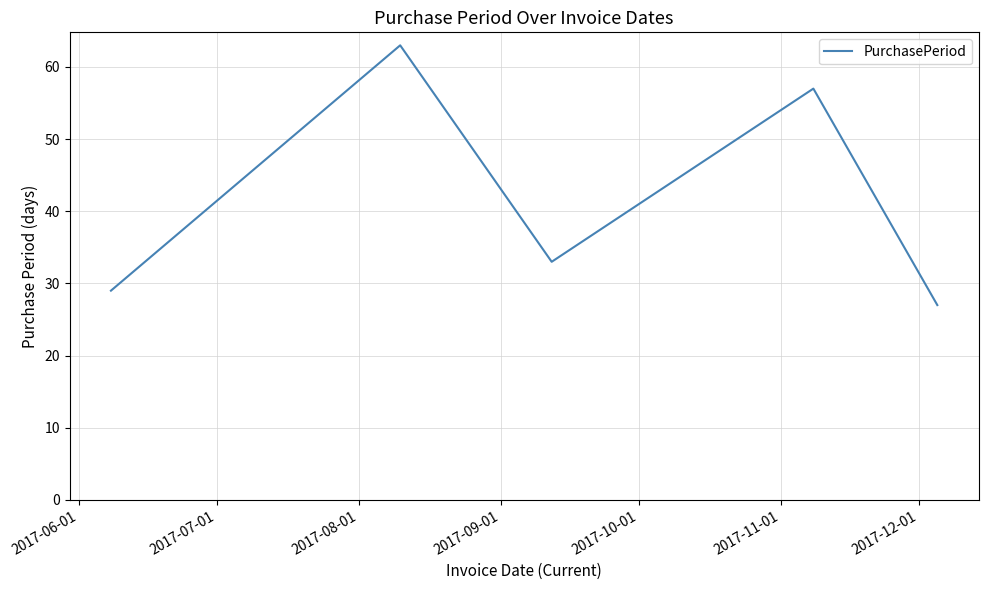

What is the sum of all values?

209